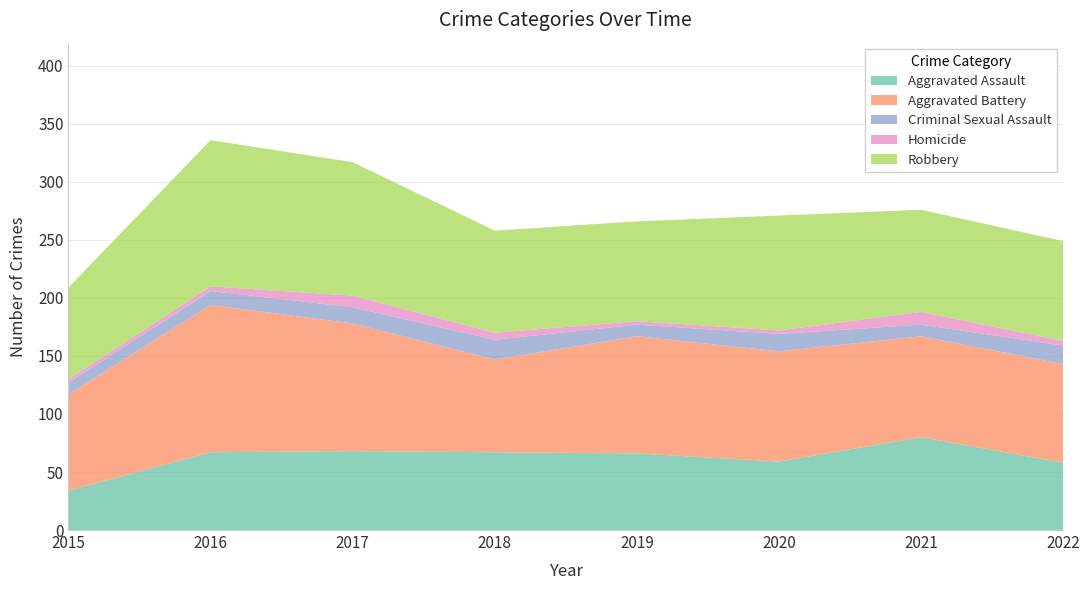

Reading left to right, transcribe all the data shown in this chart.

Aggravated Assault: 34	67	68	67	66	59	80	58
Aggravated Battery: 83	127	110	80	101	95	87	85
Criminal Sexual Assault: 10	12	14	17	10	15	10	16
Homicide: 3	4	10	6	3	3	11	4
Robbery: 79	126	115	88	86	99	88	86